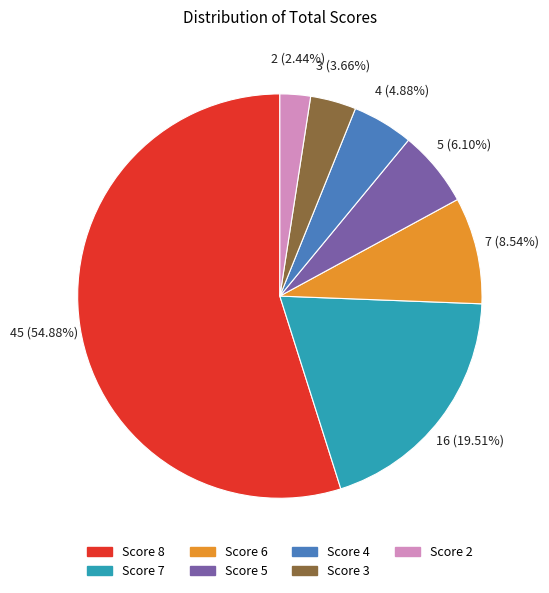

What is the majority slice?

Score 8